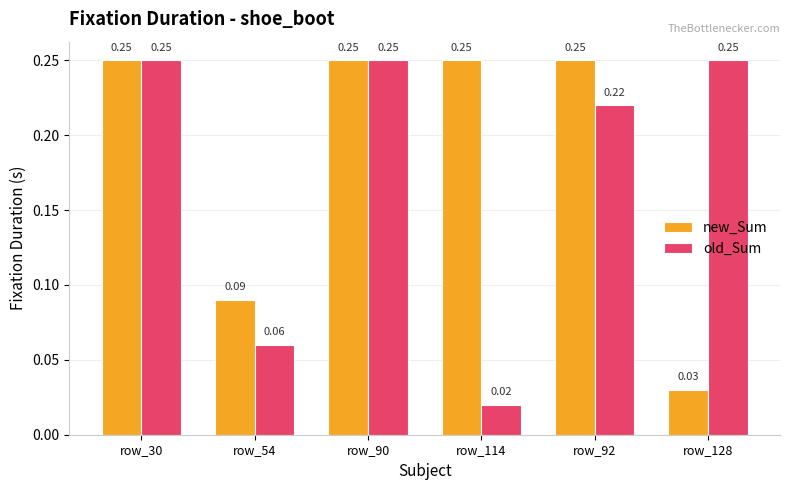

Count the number of data series in this chart.

2